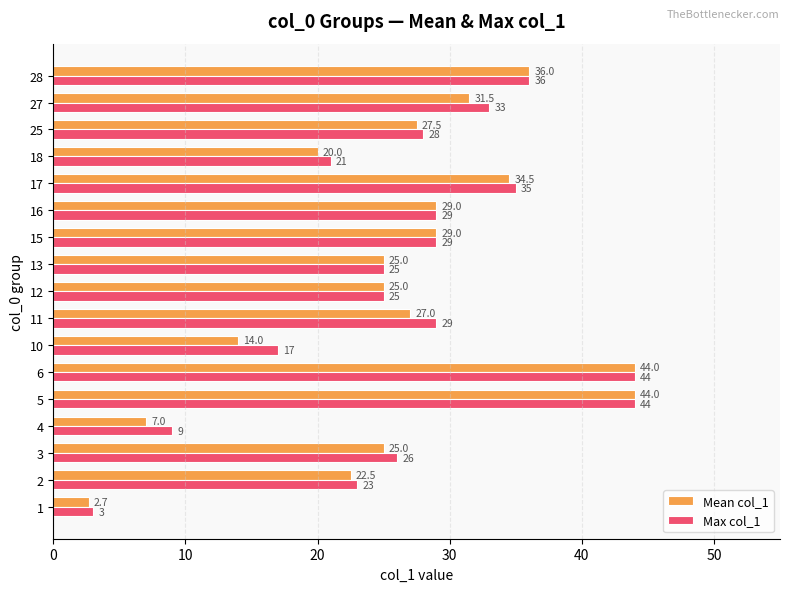

What is the total value across all series at 13?

50.0